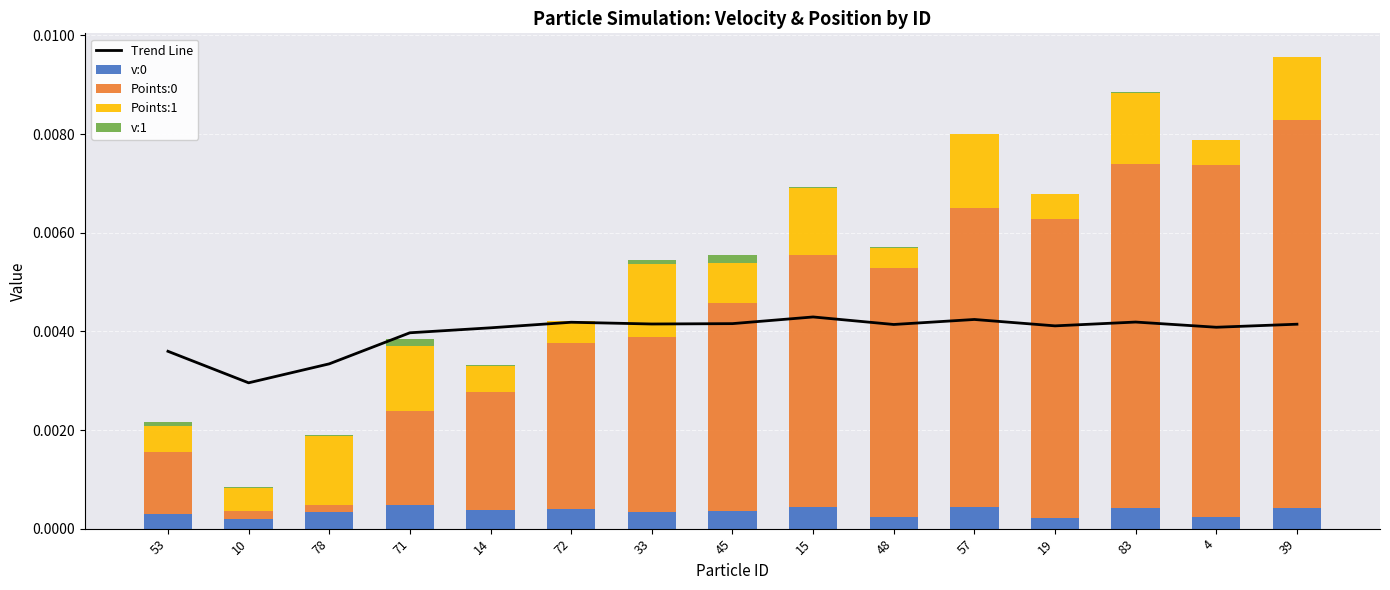

Is the value of v:1 at 15 greater than the value of v:0 at 78?

No